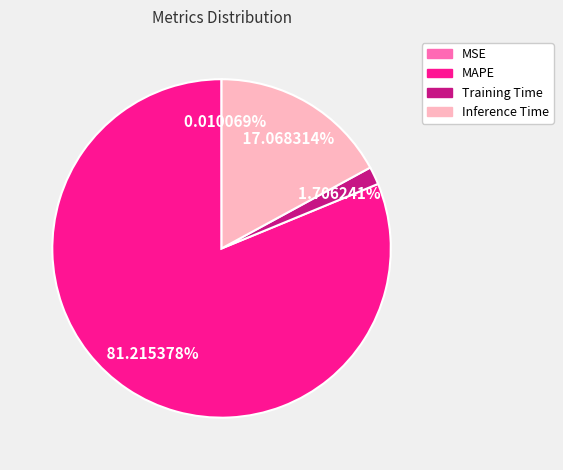

Combined, do Training Time and MAPE account for over 50%?

Yes